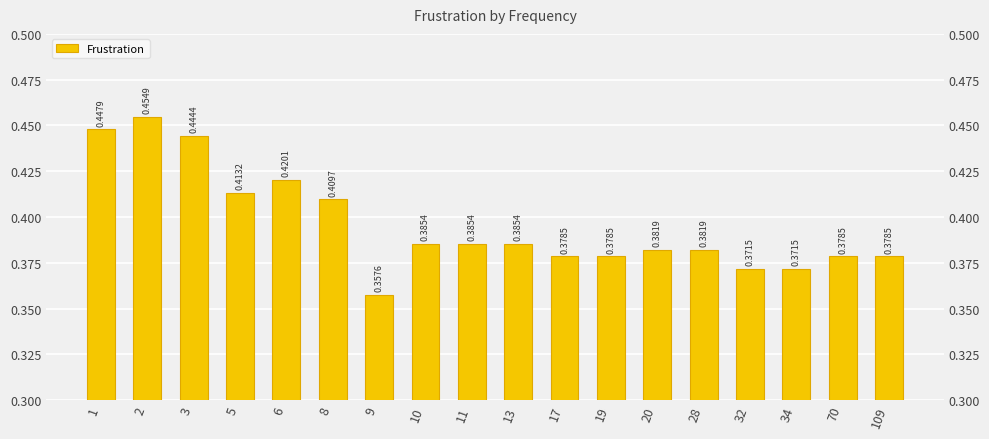

Is it true that the value at 10 is 0.2?

False